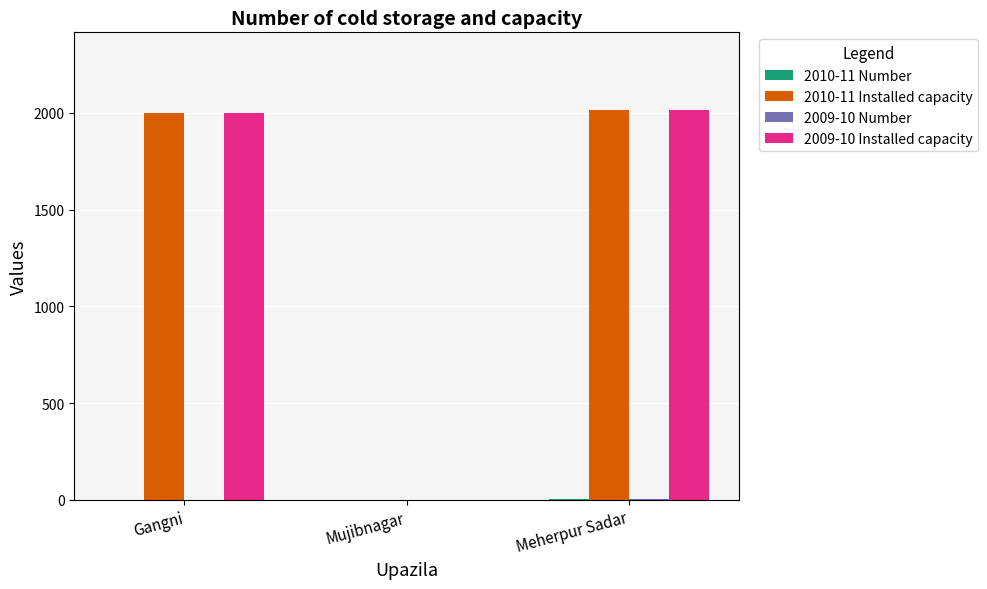

The value of 2010-11 Installed capacity at Meherpur Sadar is 2669. True or false?

False